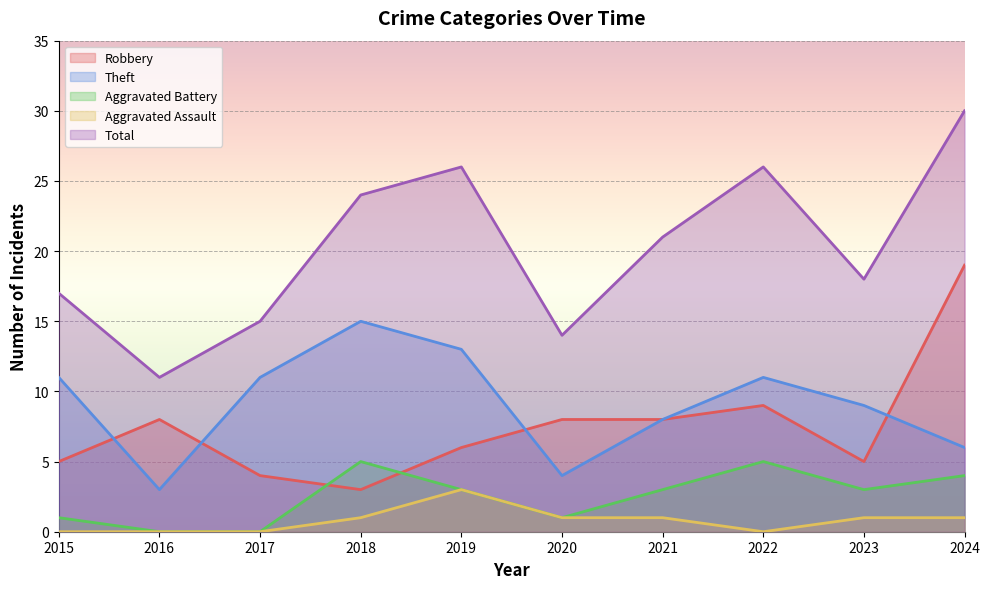

At which label does Aggravated Assault reach its peak?

2019